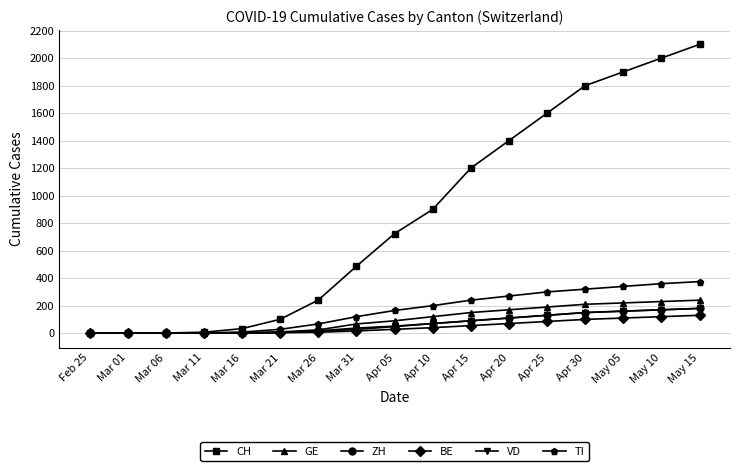

The value of CH at Mar 31 is 487. True or false?

True